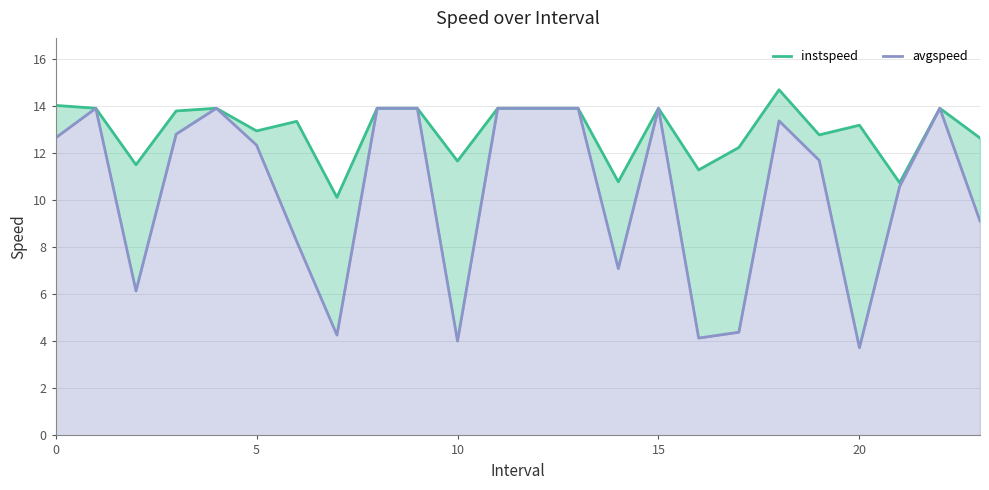

True or false: avgspeed and instspeed cross at least once.

False